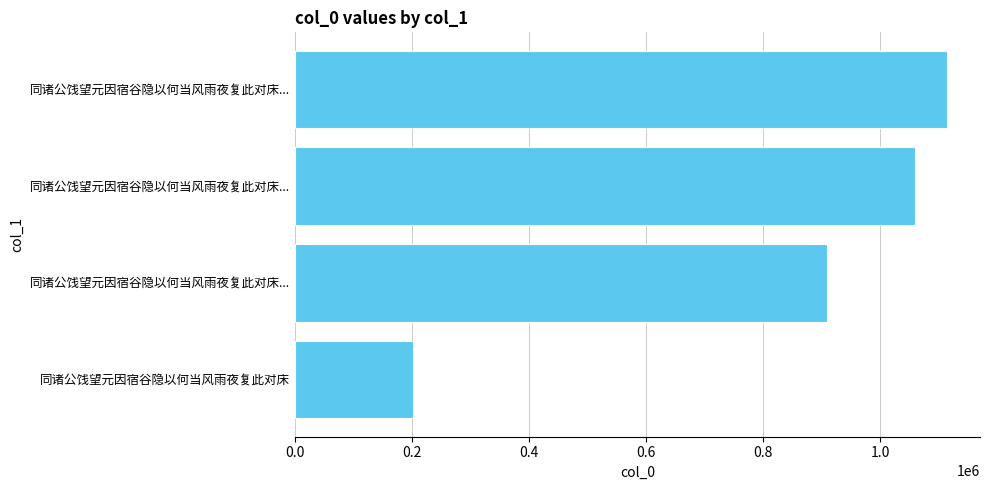

Count the number of categories in the chart.

4